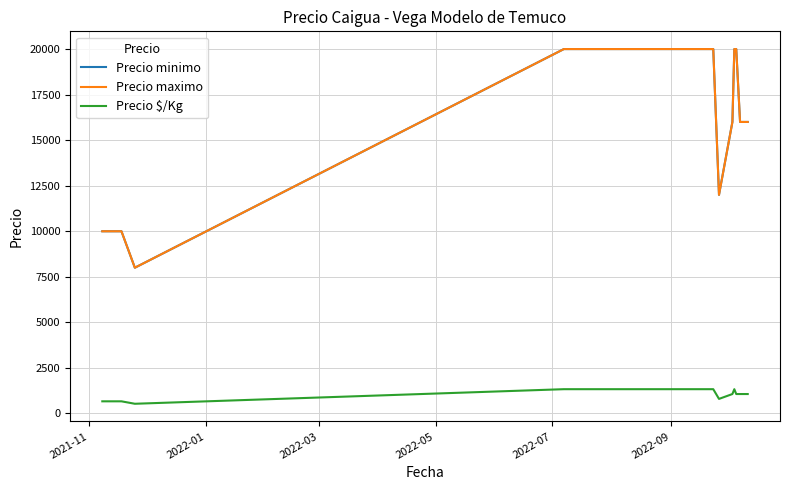

Does the chart have visible grid lines?

Yes